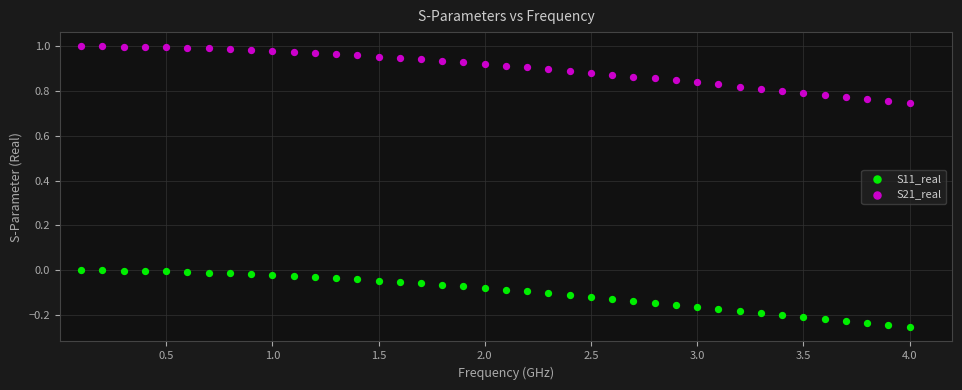

Which series has the largest Y range (max minus min)?

S21_real